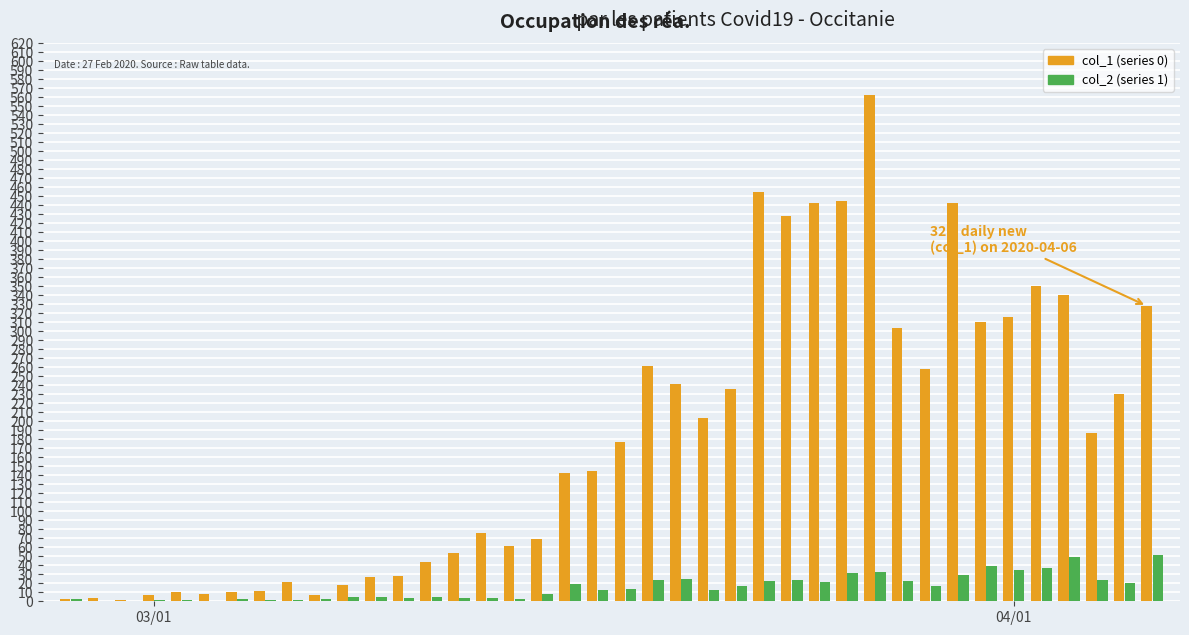

Are the bars grouped side by side (vs. stacked)?

Yes